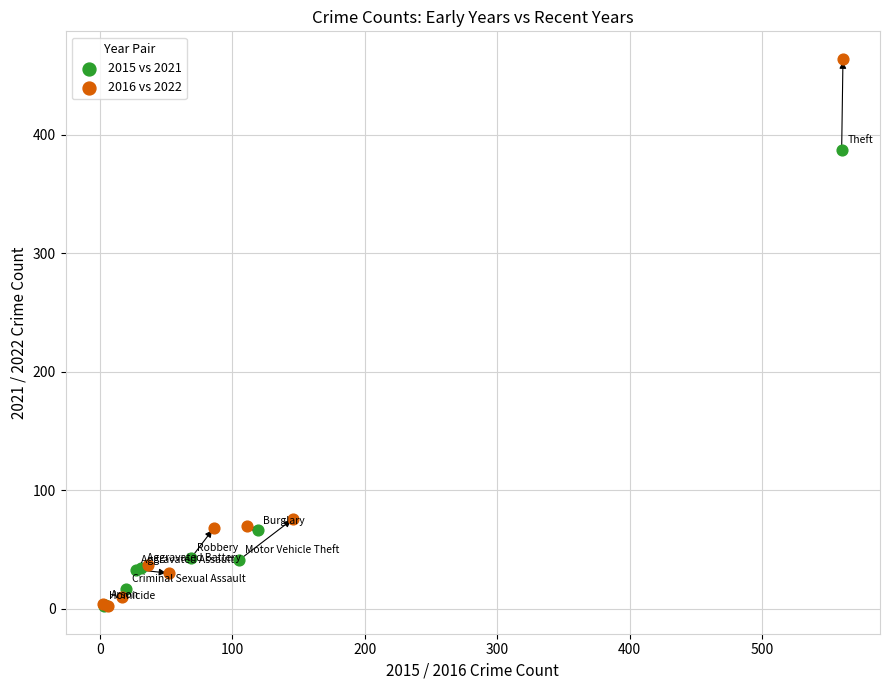

Which series contains the highest Y value?

2016 vs 2022